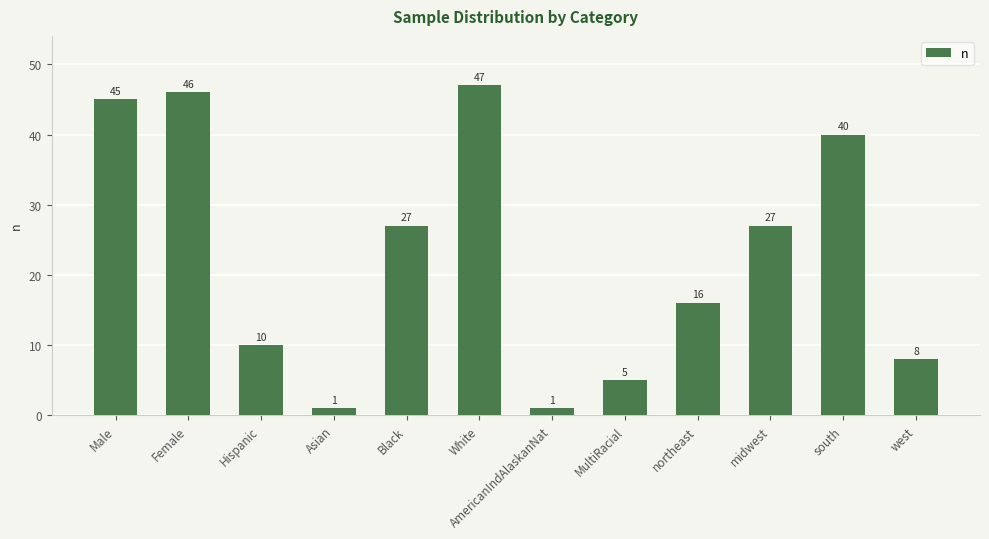

Reading left to right, what are all the values shown in this chart?

45	46	10	1	27	47	1	5	16	27	40	8